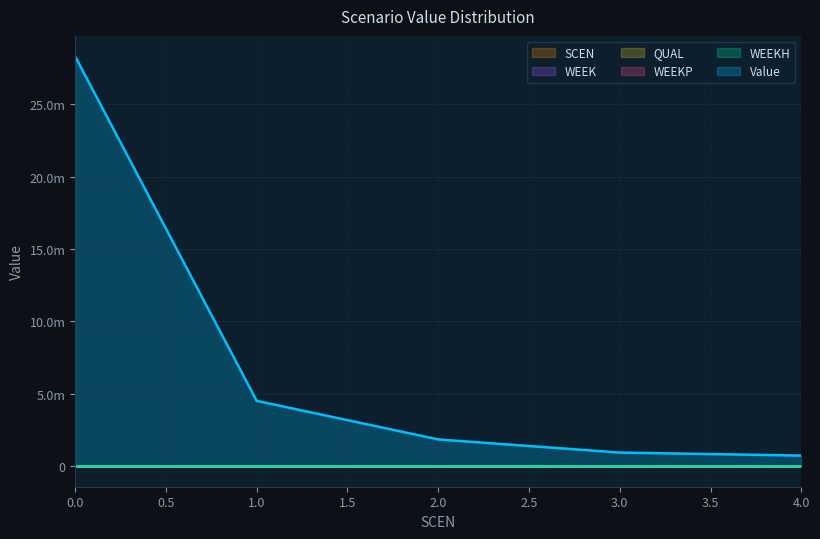

Rank the categories by SCEN value from lowest to highest.

0, 1, 2, 3, 4